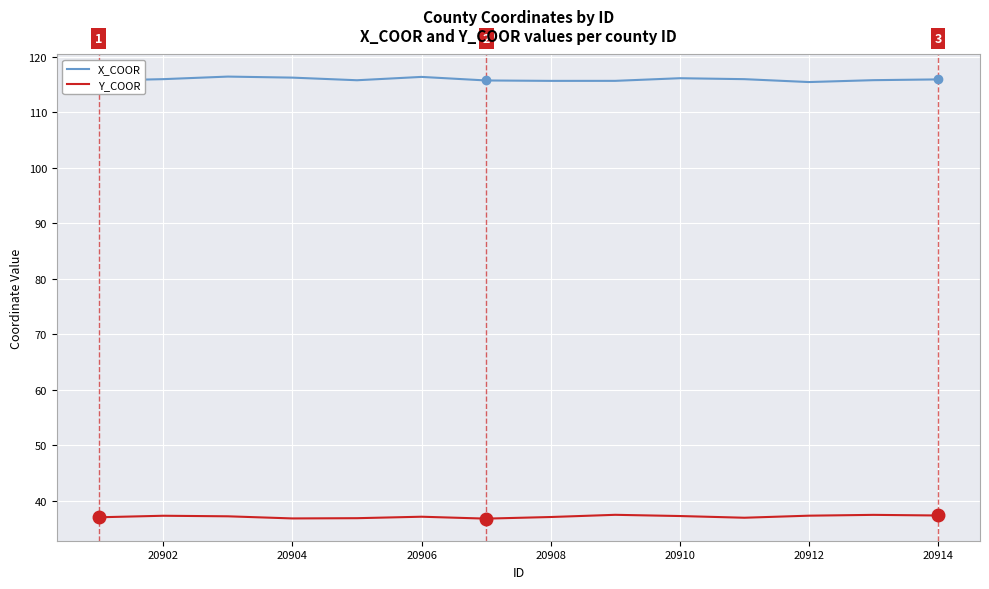

What is the minimum value shown in the chart?

36.8